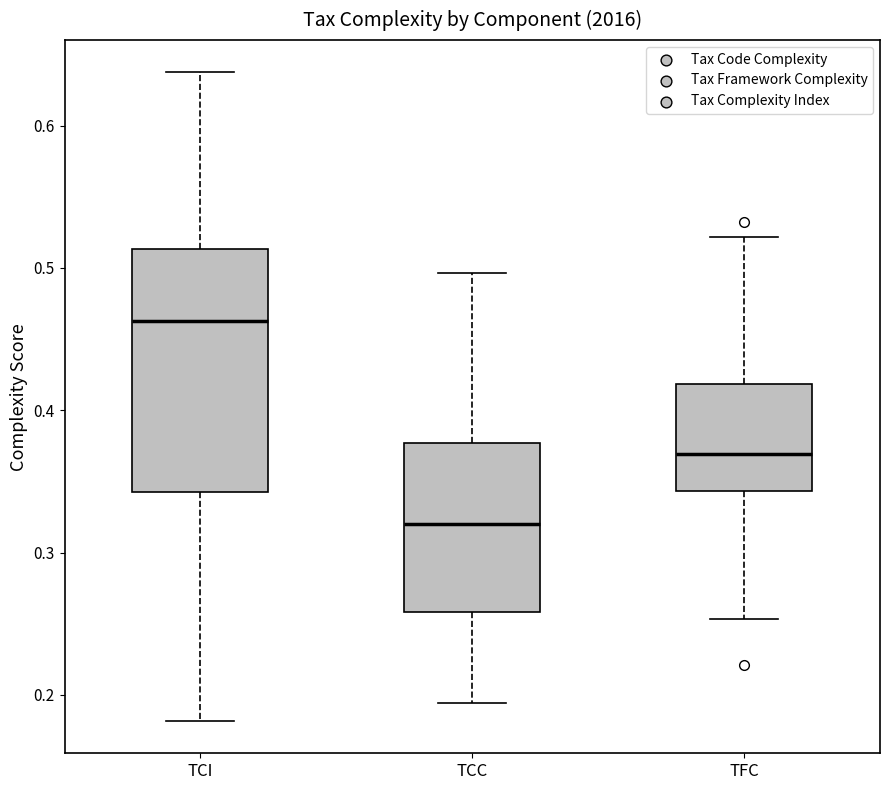

Where does the lower whisker of the box for TCC end on the y-axis? The values are not printed on the chart, so give them approximately, as read against the axis.

0.19